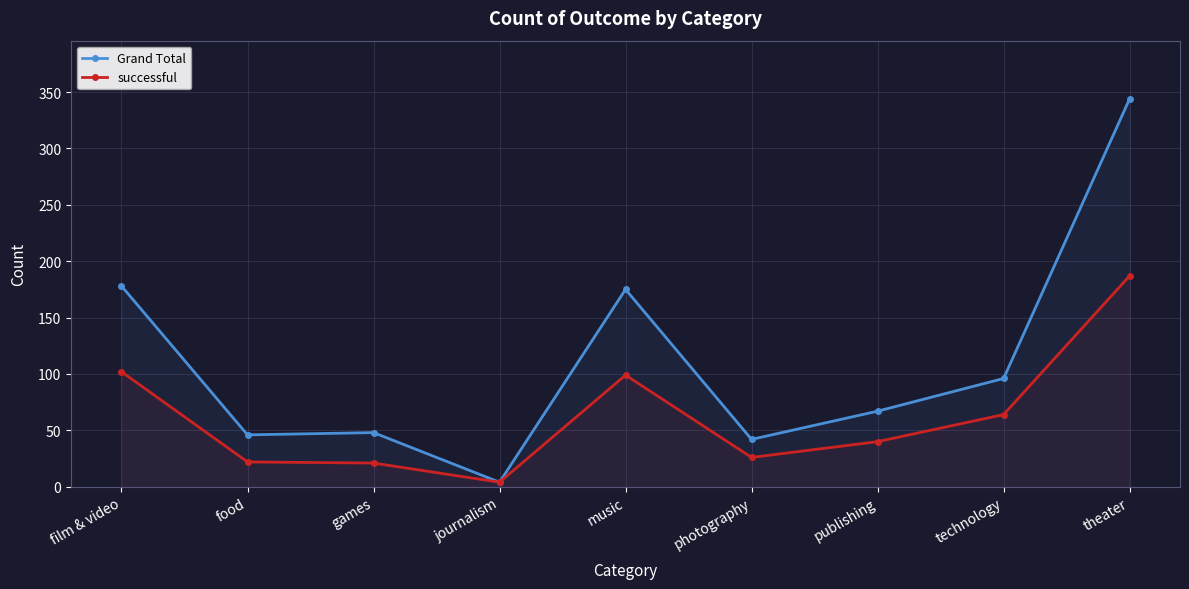

What position from the right is publishing?

3